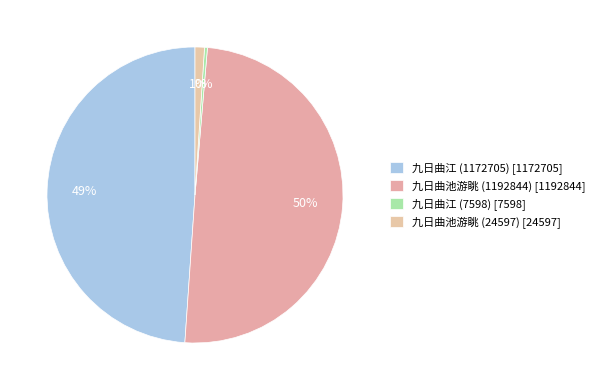

How many slices are in this pie chart?

4